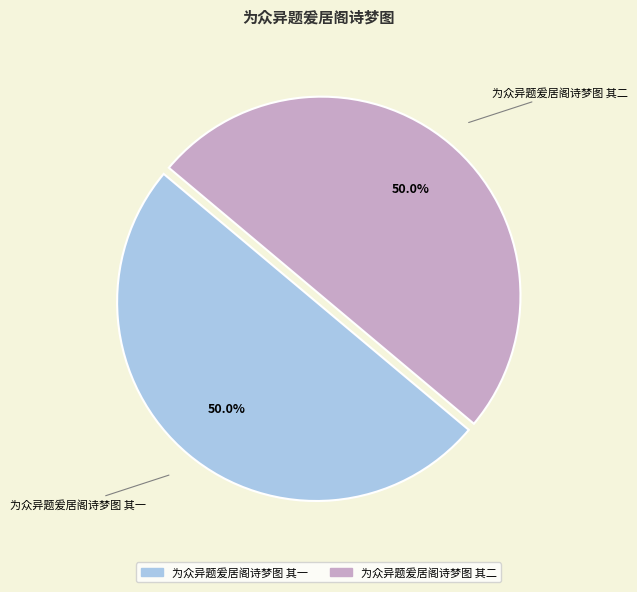

Do 为众异题爰居阁诗梦图 其一 and 为众异题爰居阁诗梦图 其二 together represent more than half of the pie?

Yes